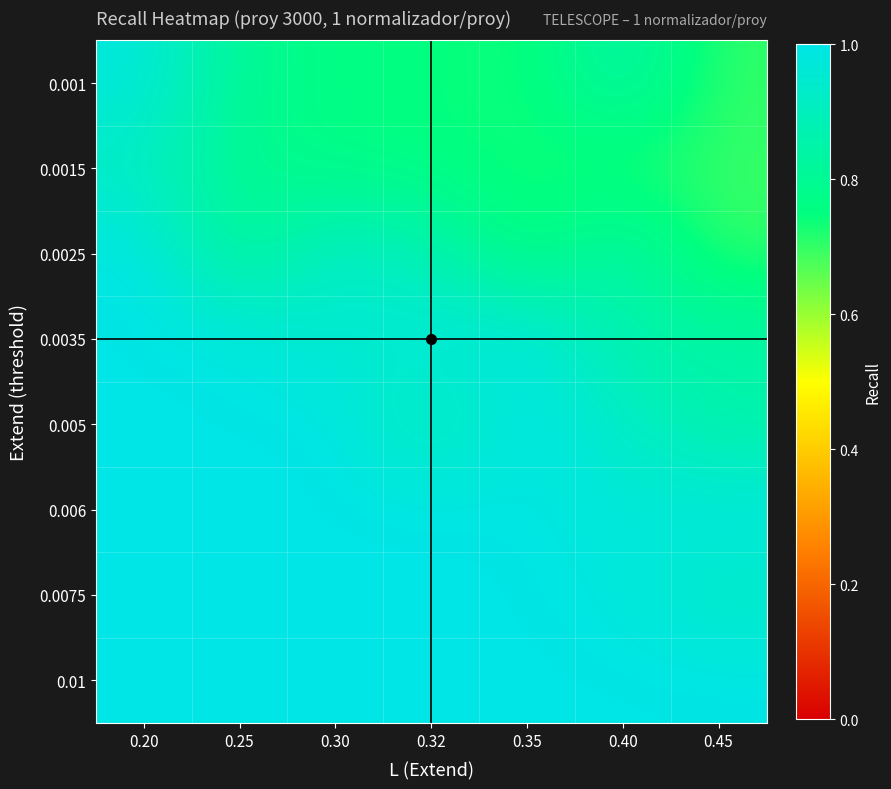

Which label corresponds to the smallest value in the chart?

0.45